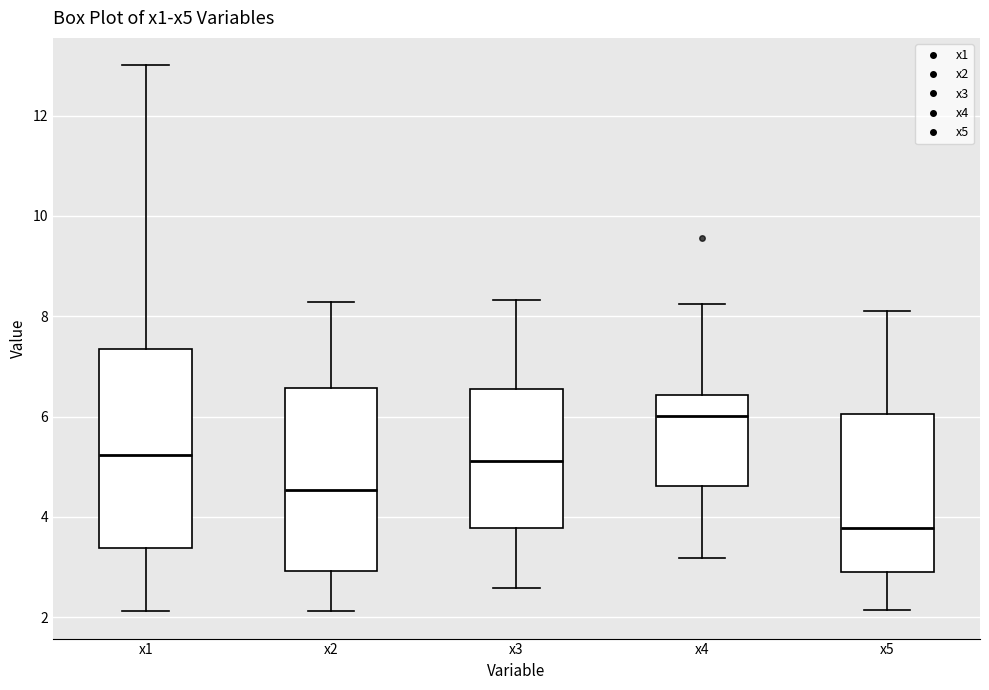

Where does the upper whisker of the box for x1 end on the y-axis? The values are not printed on the chart, so give them approximately, as read against the axis.

13.0